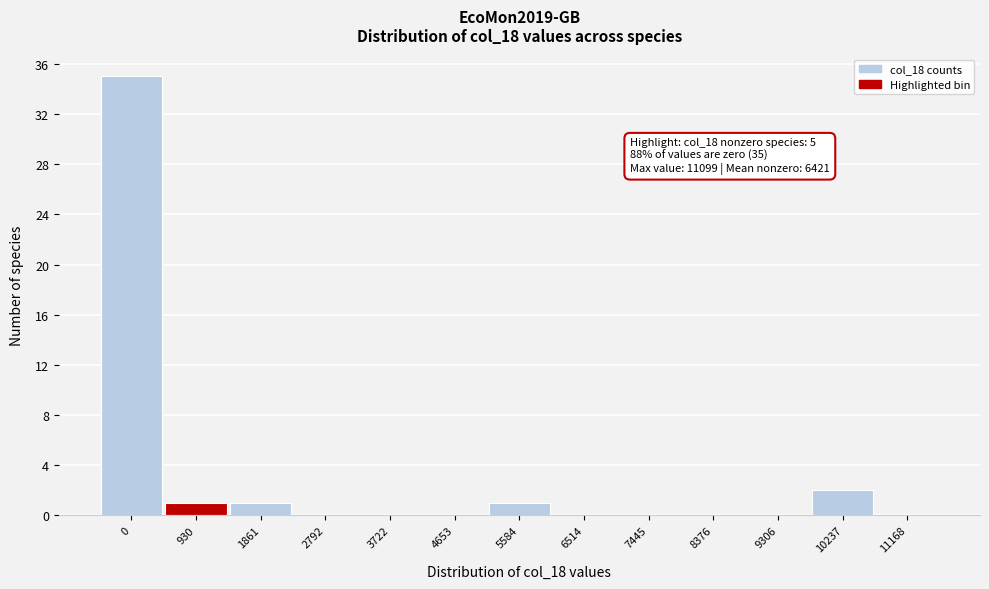

Reading right to left, what are all the values shown in this chart?

11168=0	10237=2	9306=0	8376=0	7445=0	6514=0	5584=1	4653=0	3722=0	2792=0	1861=1	930=1	0=35